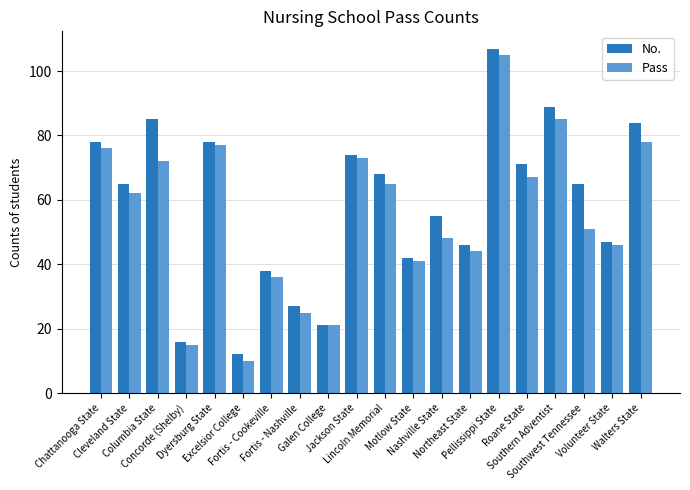

What is the sum of all No. values?

1168